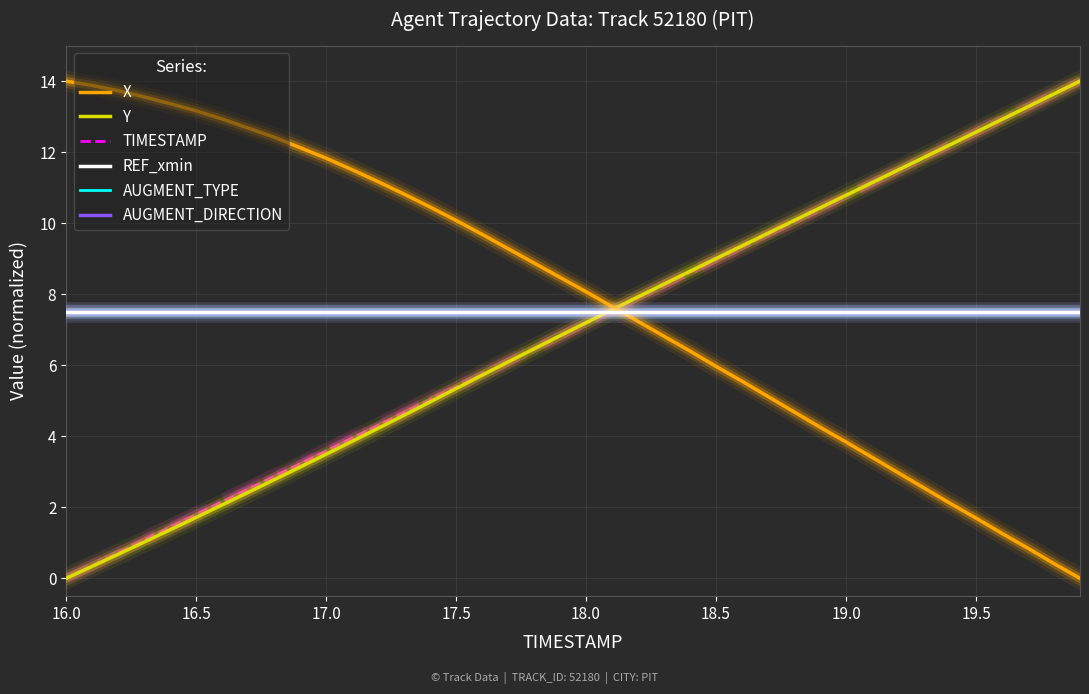

At which label does AUGMENT_TYPE reach its peak?

16.0